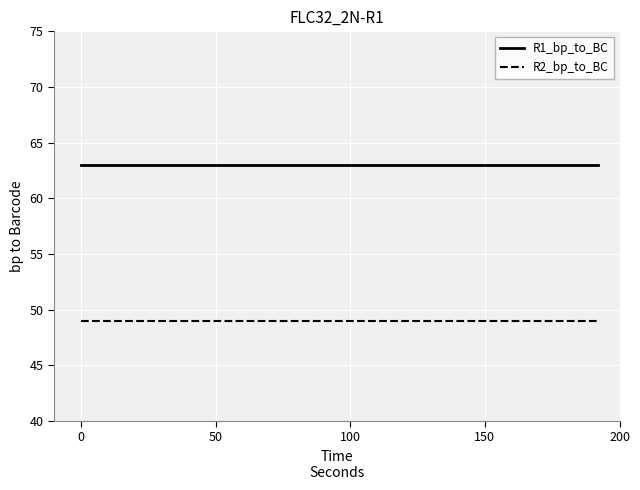

What is the highest value of the R2_bp_to_BC series?

49